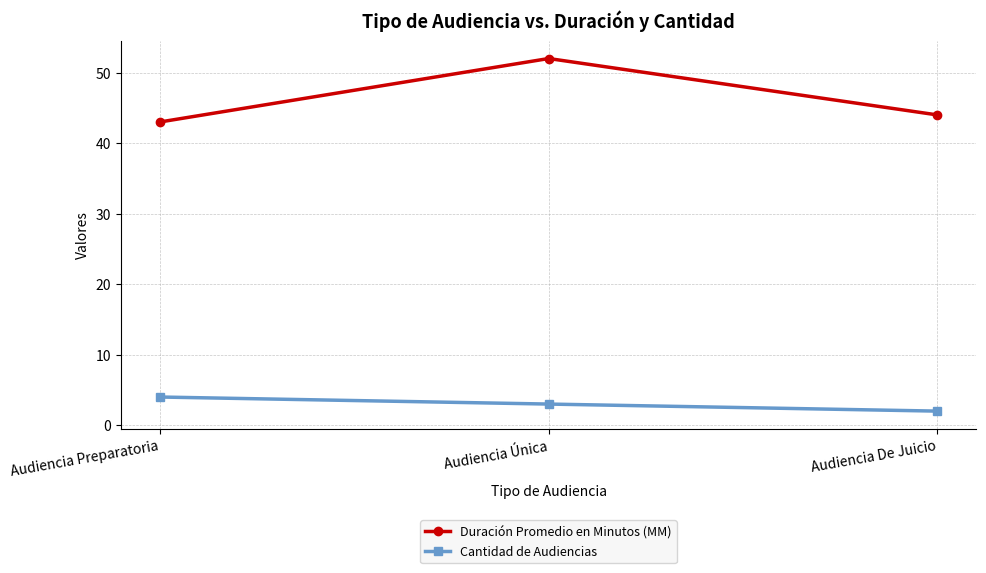

Which series has the largest total across all categories?

Duración Promedio en Minutos (MM)